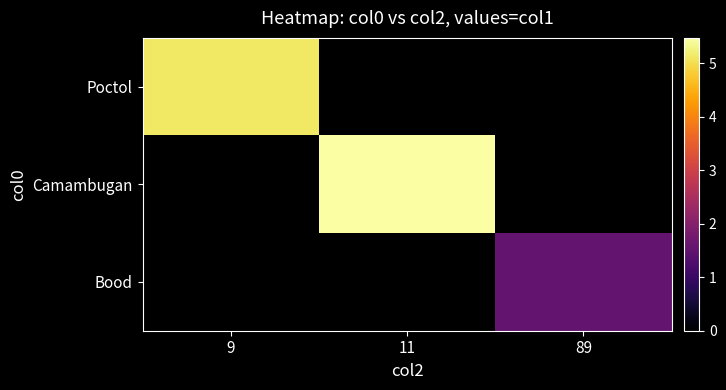

Is it true that Camambugan equals 2.4 at 11?

False